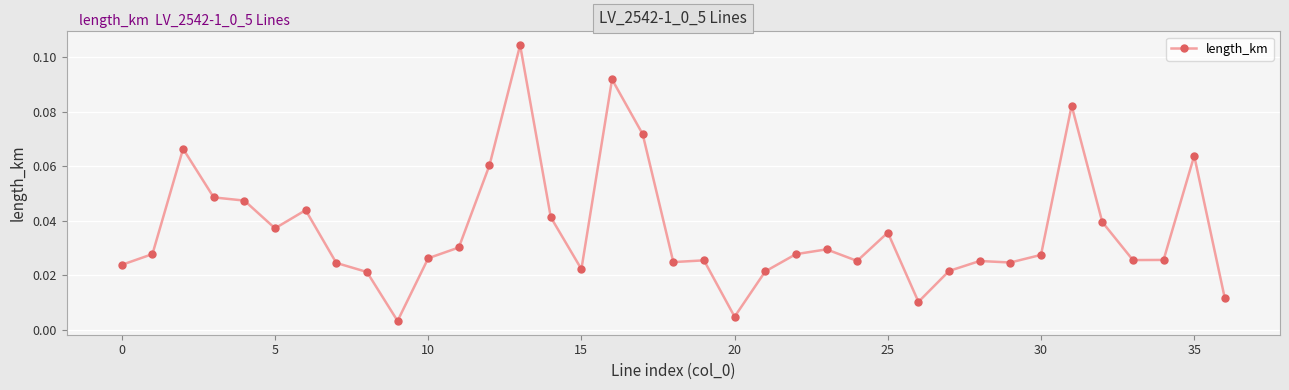

True or false: the data has more than 2 interior local peaks.

True